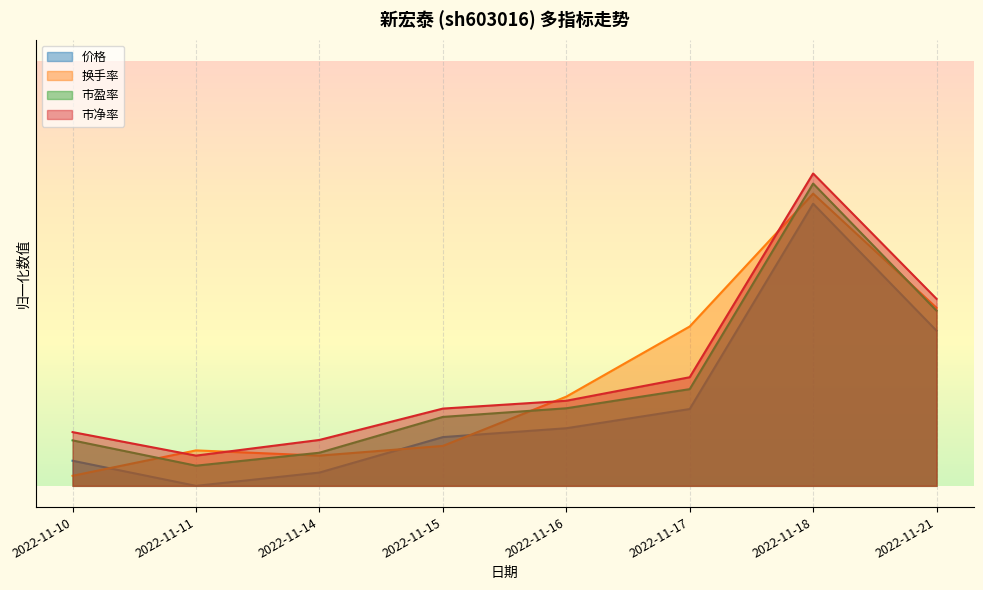

The 市净率 series shows 0.0 at 2022-11-10. True or false?

False